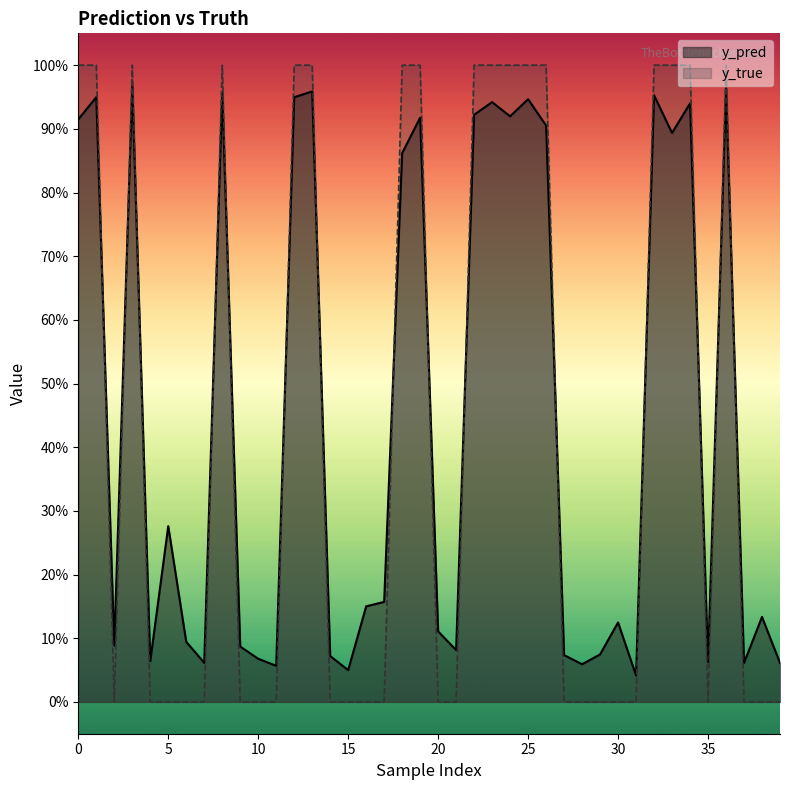

Is the value of y_pred at 31 greater than the value of y_true at 39?

Yes